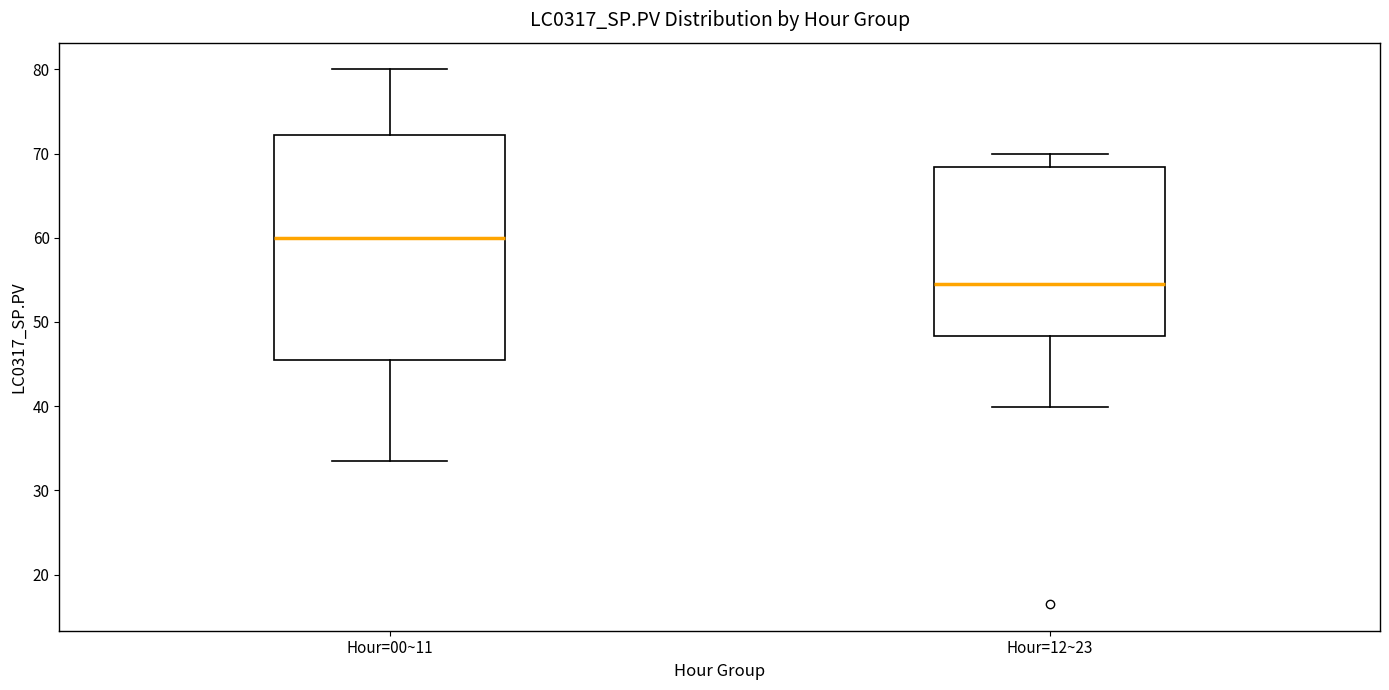

Reading left to right, read every box against the y-axis: the position of its median line, the range the box covers, and the ends of its whiskers. The values are not printed on the chart, so give them approximately, as read against the axis.

Hour=00~11: median 60, box 45 to 72, whiskers 34 to 80
Hour=12~23: median 55, box 48 to 68, whiskers 40 to 70